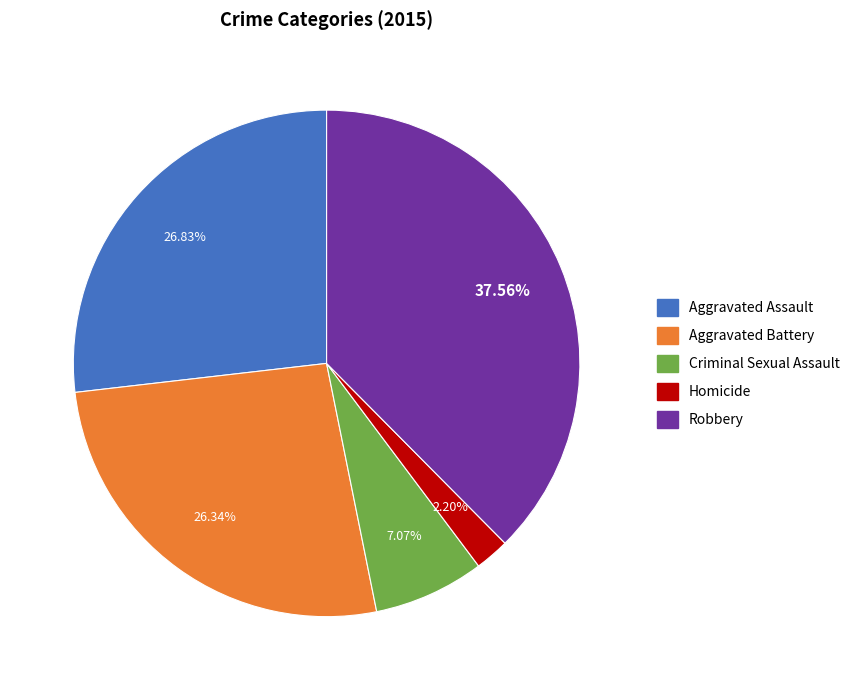

Between Robbery and Aggravated Battery, which is larger?

Robbery